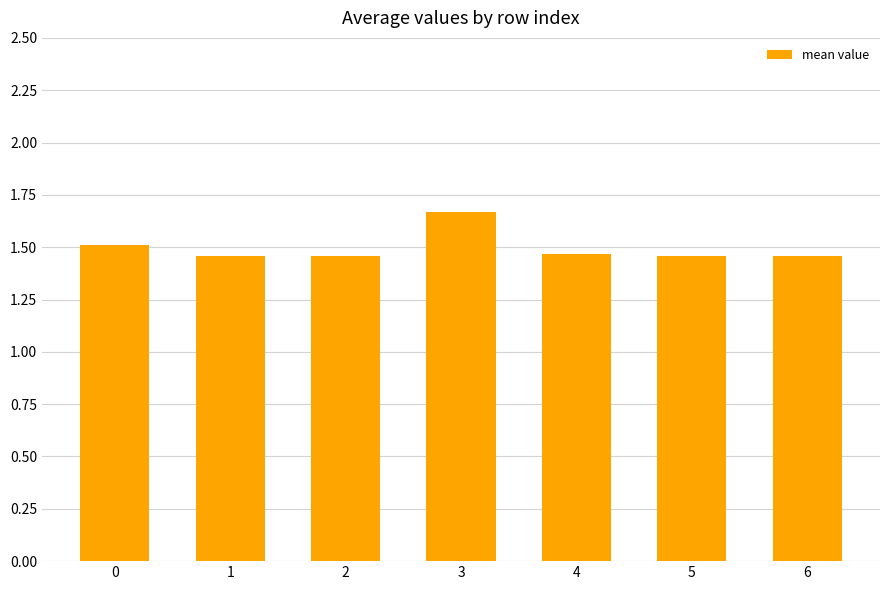

True or false: the data shows 2.5 at 2.

False